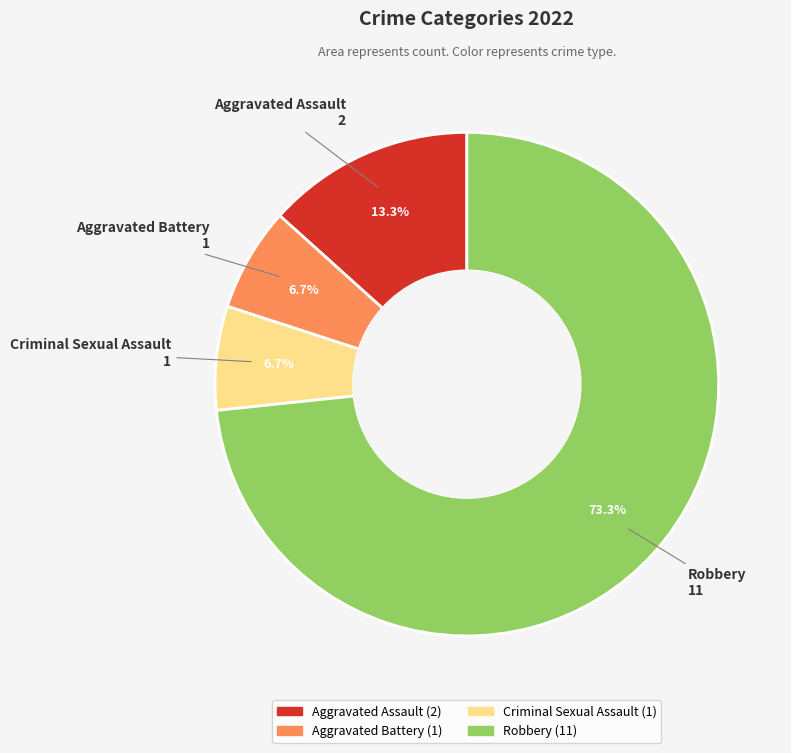

Between Robbery and Criminal Sexual Assault, which is larger?

Robbery